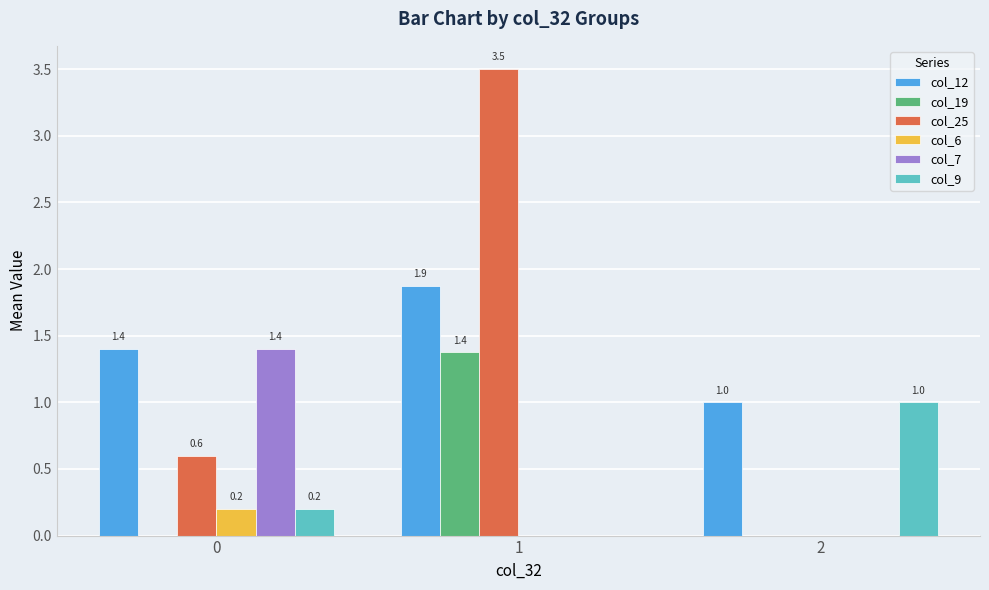

What is the sum of all col_19 values?

1.4